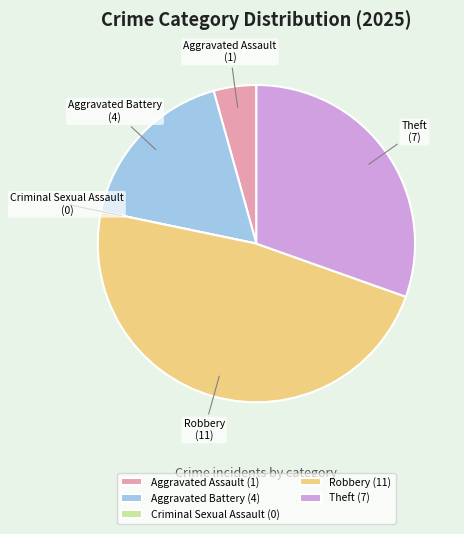

What is the largest slice in the pie chart?

Robbery